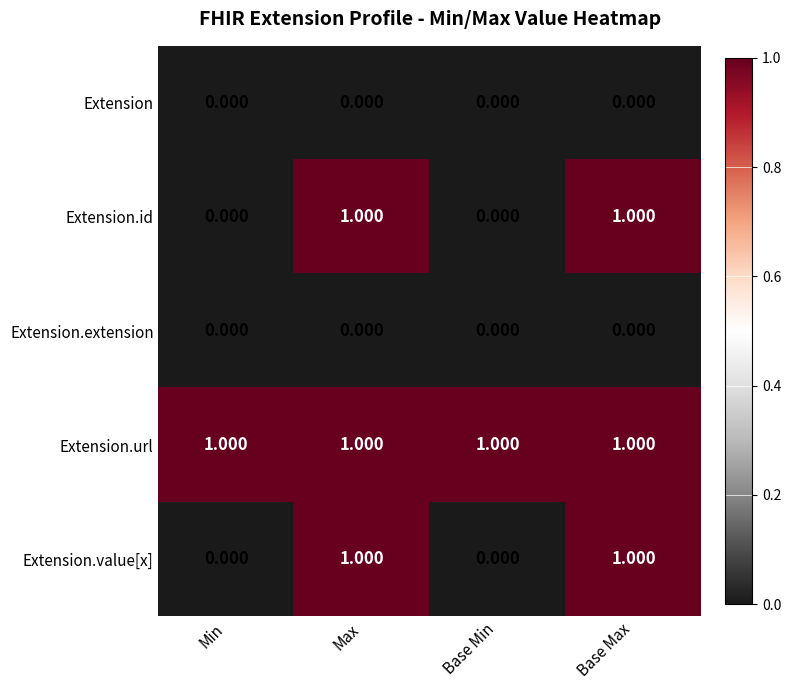

Which series has the largest total across all categories?

Extension.url